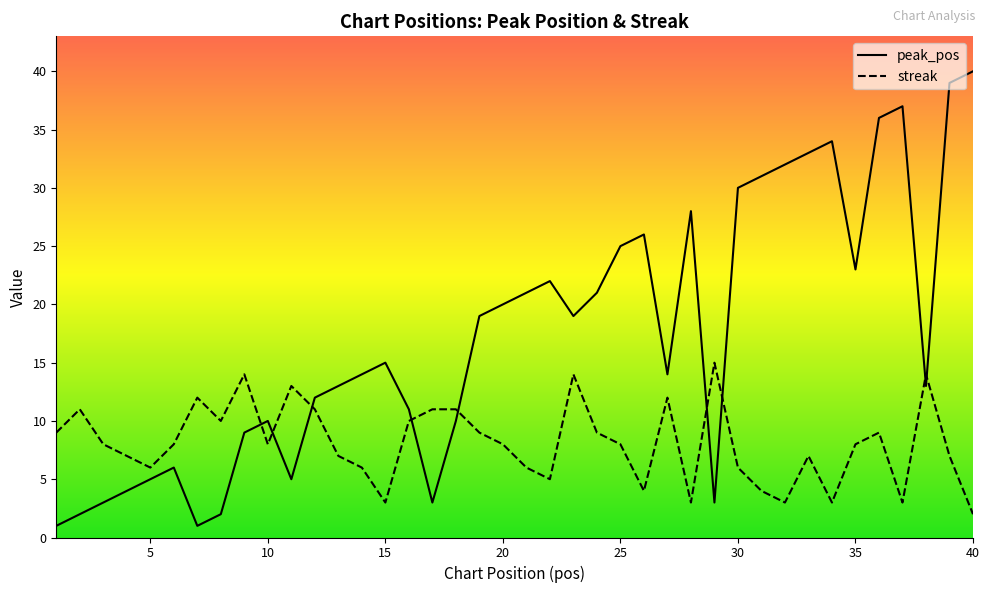

Does the chart display data point markers on the line(s)?

No